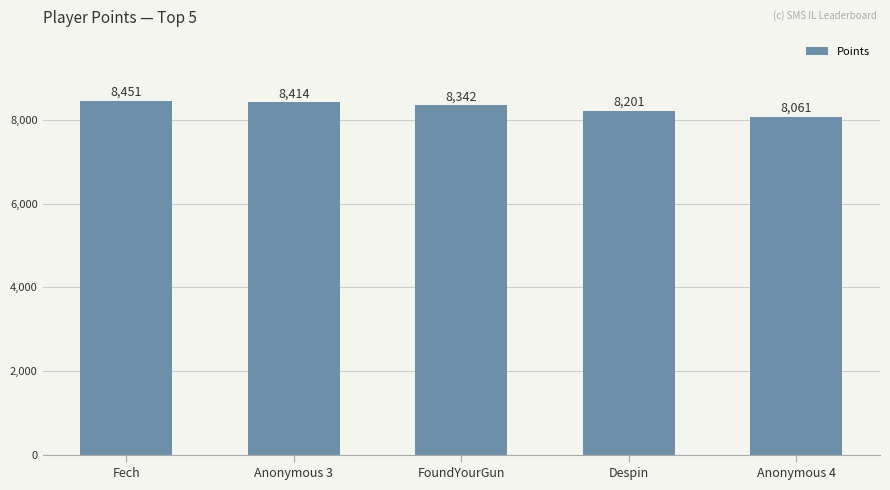

What is the change in value from FoundYourGun to Anonymous 4?

-281